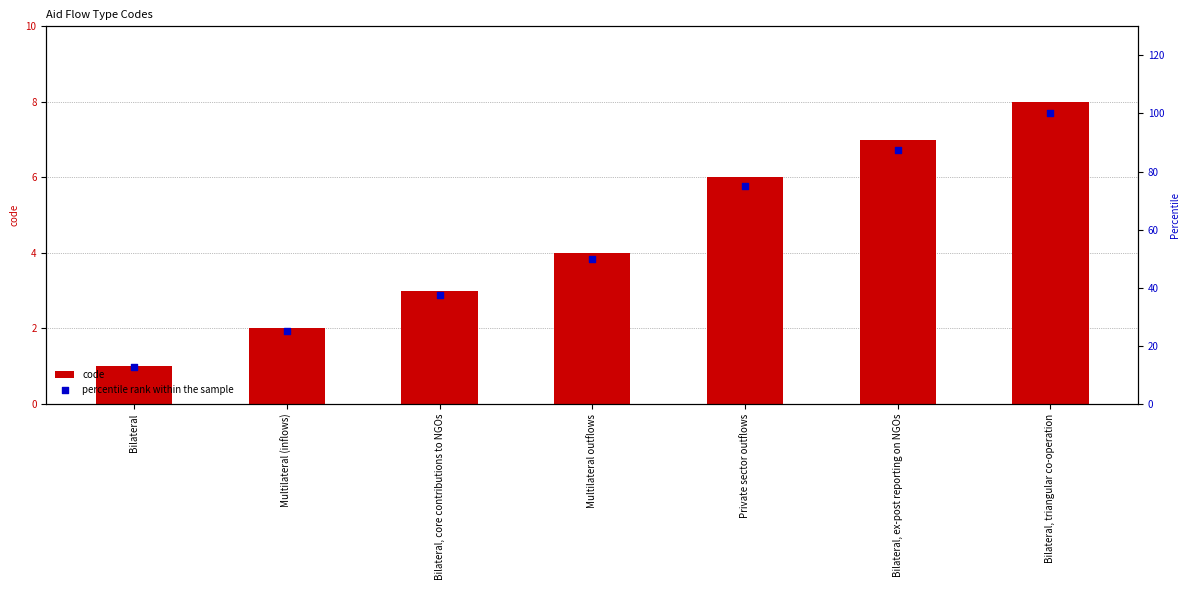

Is the value of percentile rank within the sample at Bilateral, triangular co-operation greater than the value of code at Bilateral, ex-post reporting on NGOs?

Yes